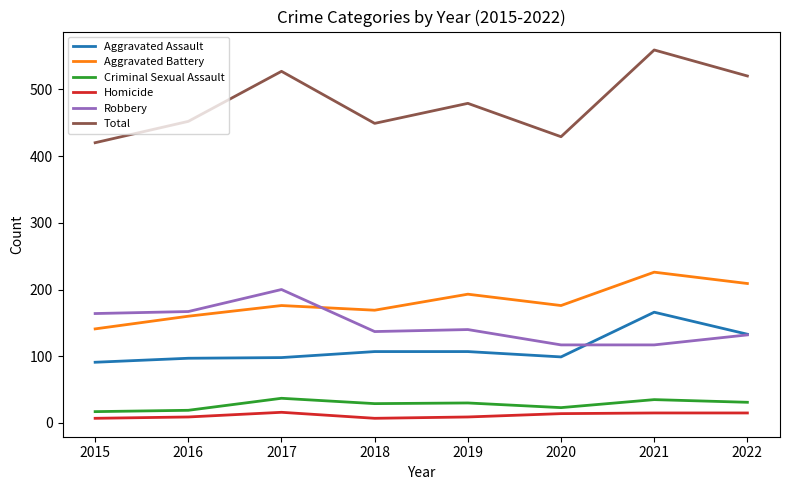

What is the total value across all series at 2016?

904